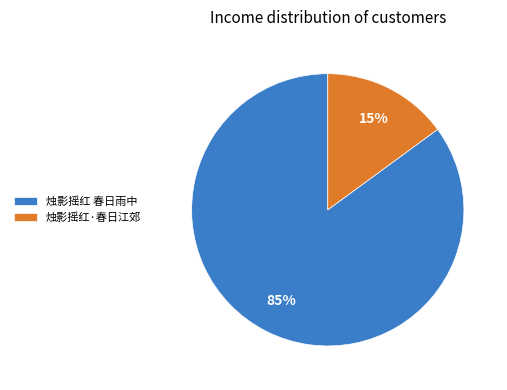

Does 烛影摇红 春日雨中 represent more than half of the total?

Yes